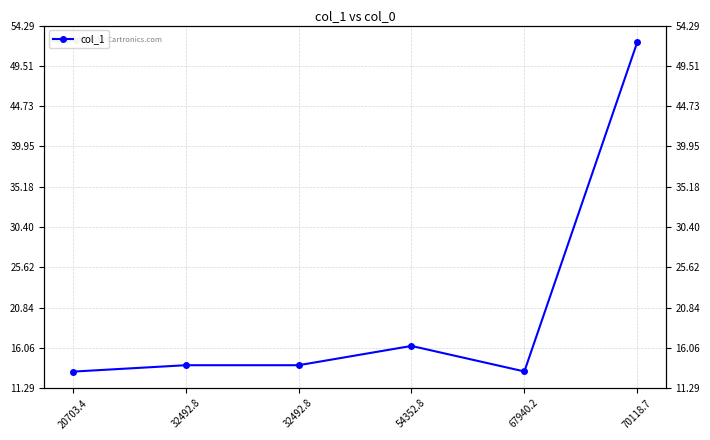

What is the ratio of the value at 20703.4 to the value at 32492.8?

0.9